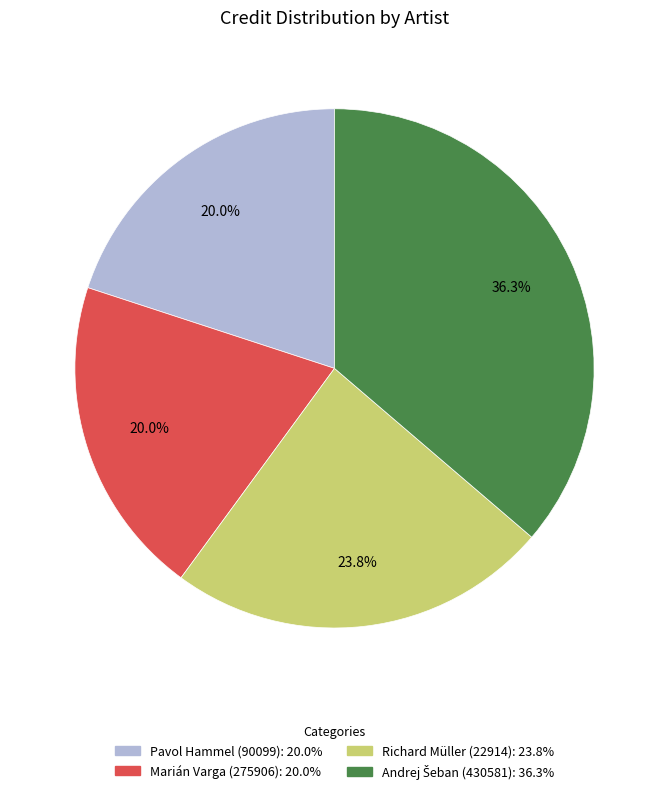

Does Pavol Hammel (90099) account for over 50% of the chart?

No